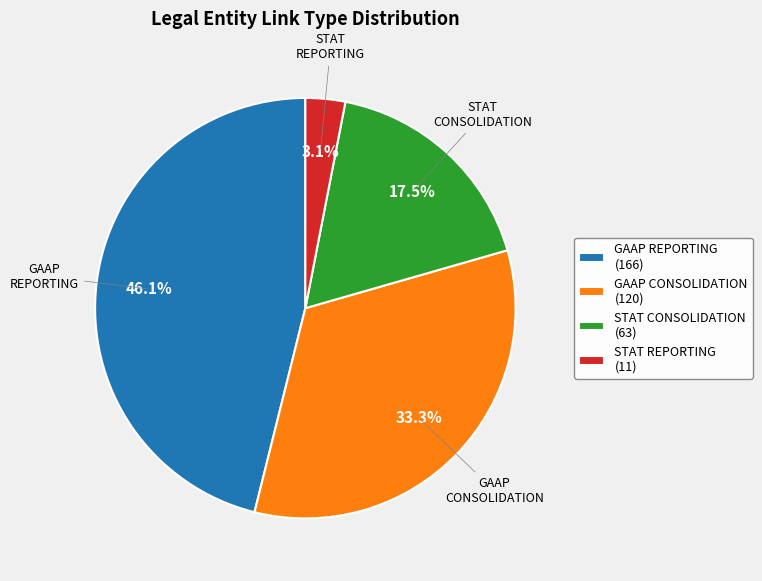

Is there a majority slice in this chart?

No